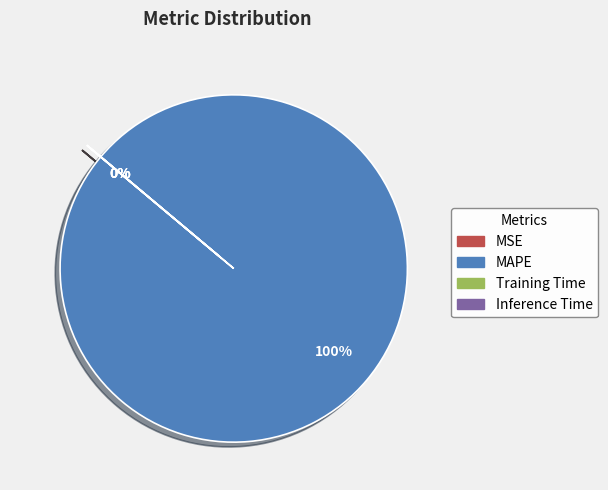

To the nearest percent, what percentage of the pie is MAPE?

100%